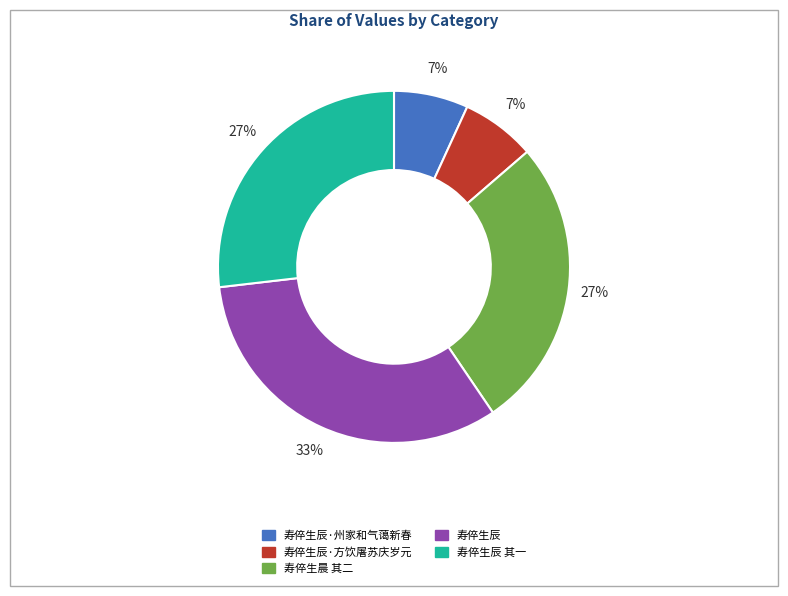

To the nearest percent, what is the difference between the largest and smallest slice percentages?

26%